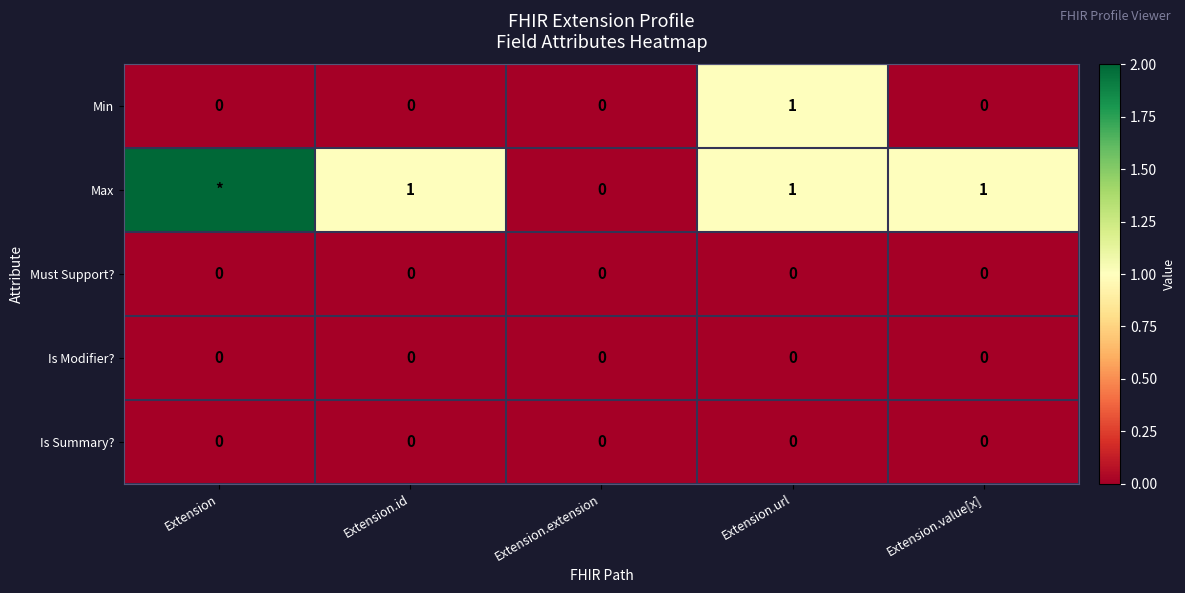

Between Extension.value[x] and Extension.url, which is larger?

Extension.url